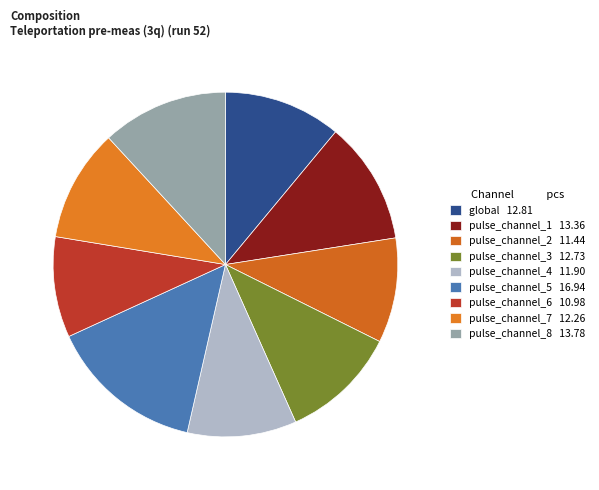

Is it true that pulse_channel_3 is 11% of the pie?

True